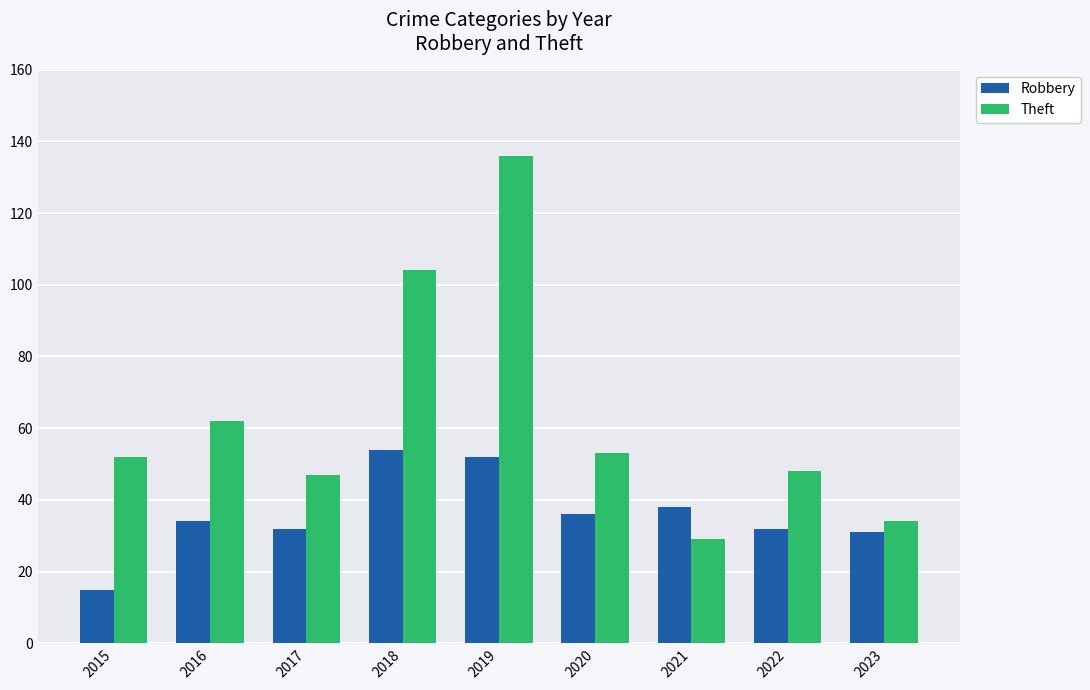

How many groups of bars are there?

9